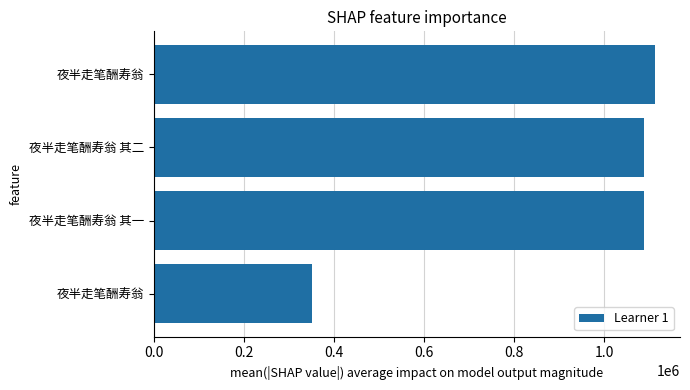

What is the difference between the maximum and minimum values?

761061